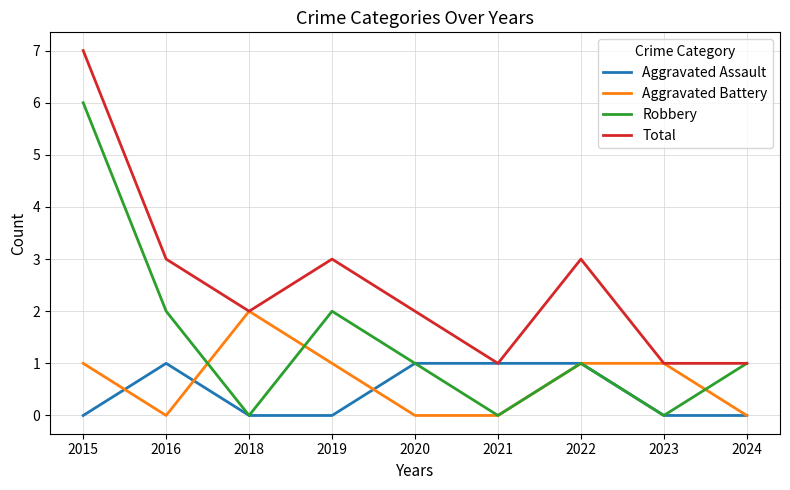

True or false: Aggravated Battery has a value of 1 at 2022.

True